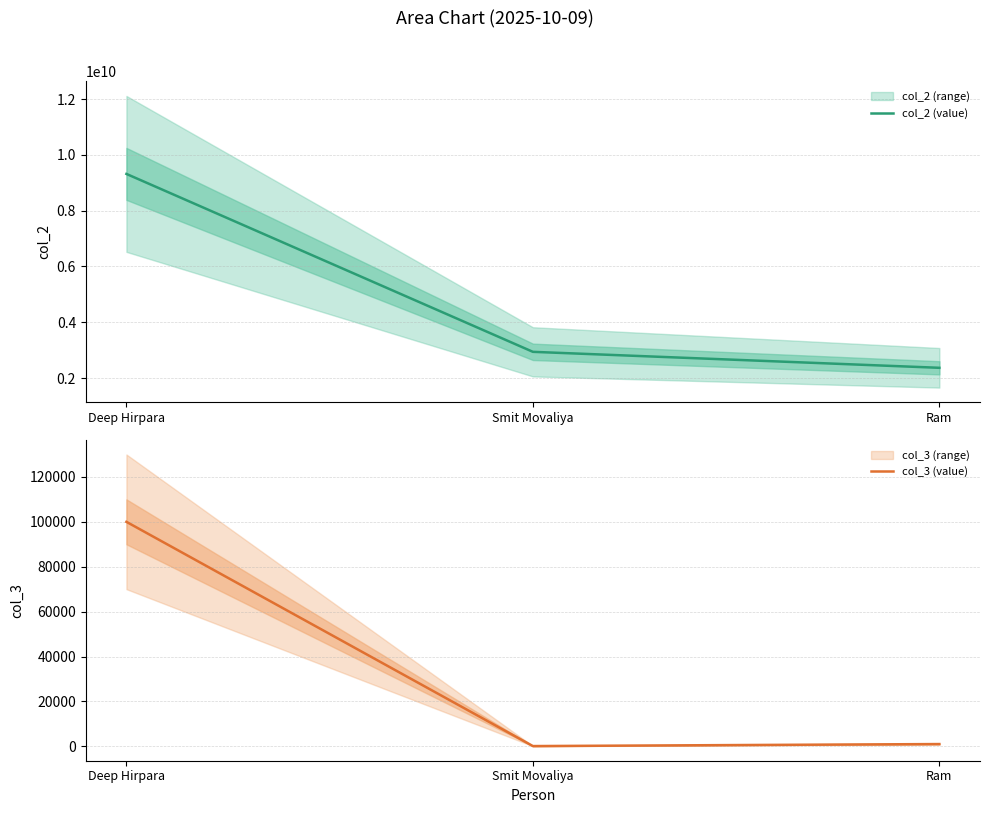

Reading left to right, transcribe all the data shown in this chart.

col_2 (value): 9316997453	2938425492	2365745637
col_3 (value): 100000	100	1000